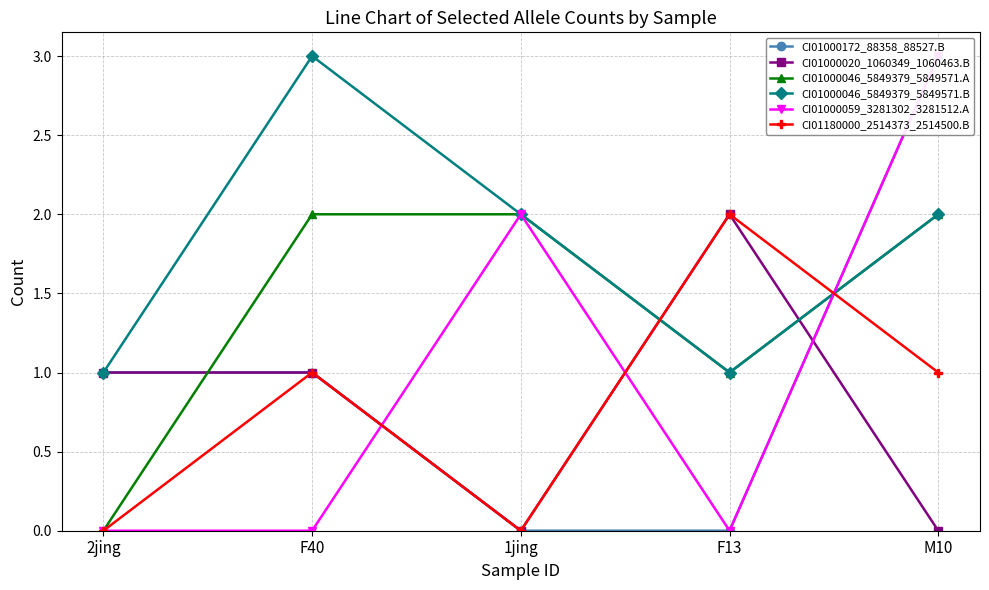

Count the CI01000046_5849379_5849571.A values in the range 1 to 2.

4